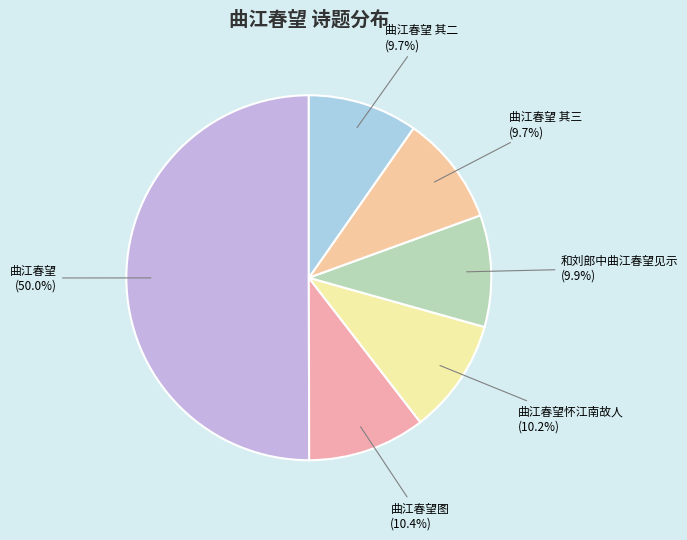

Between 和刘郎中曲江春望见示 and 曲江春望, which is larger?

曲江春望